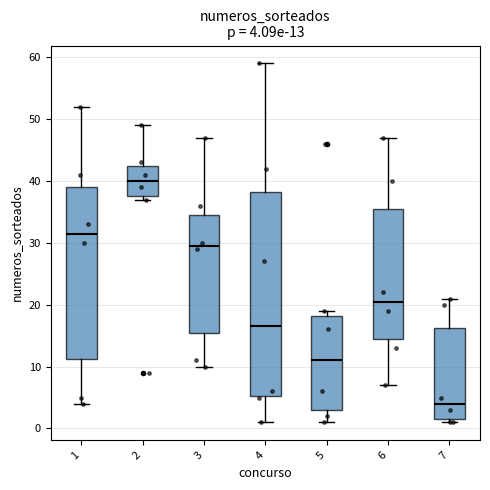

Which box's median line is the highest?

2